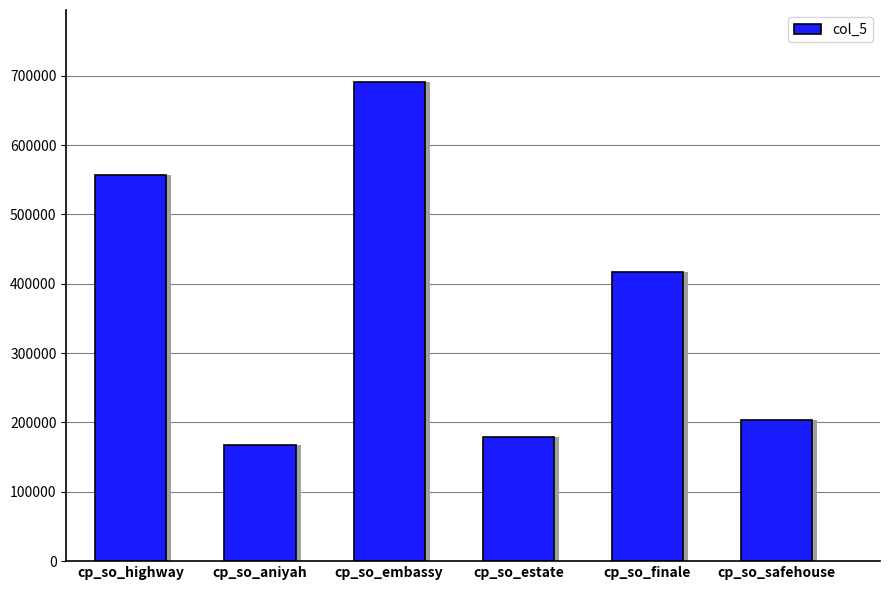

How many values are below 417000?

3